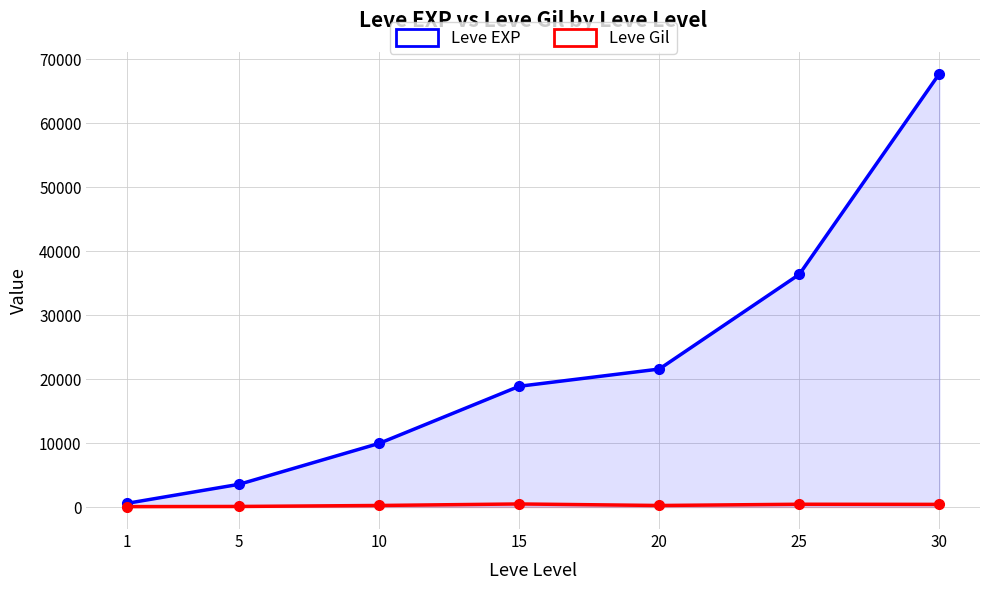

Reading right to left, what are all the values shown in this chart?

Leve EXP: 30=67730	25=36390	20=21600	15=18910	10=9990	5=3600	1=630
Leve Gil: 30=463	25=485	20=290	15=529	10=293	5=139	1=113